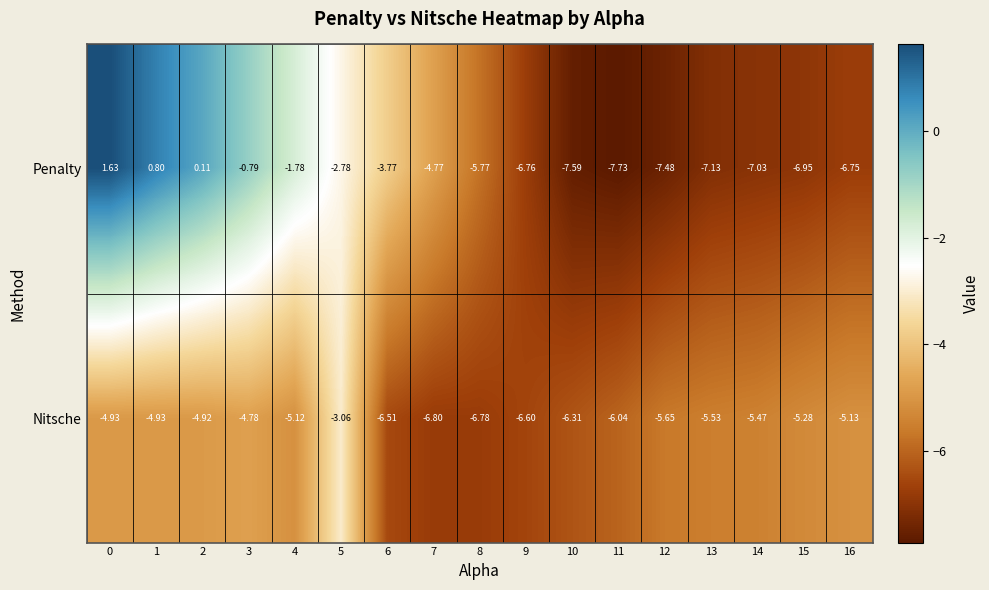

How many categories are shown in the chart?

17